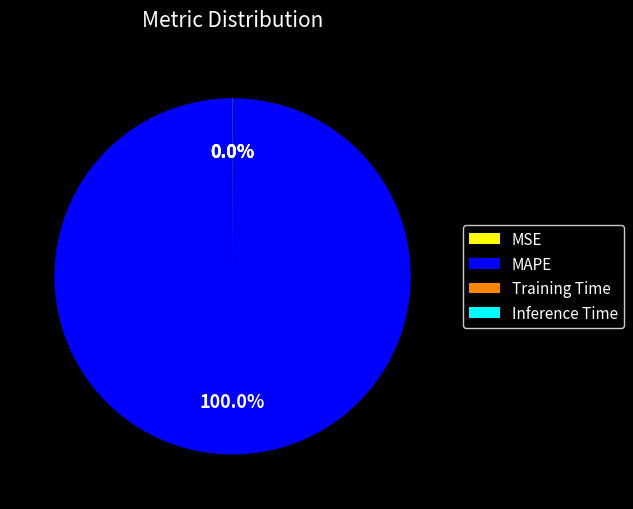

What is the majority slice?

MAPE